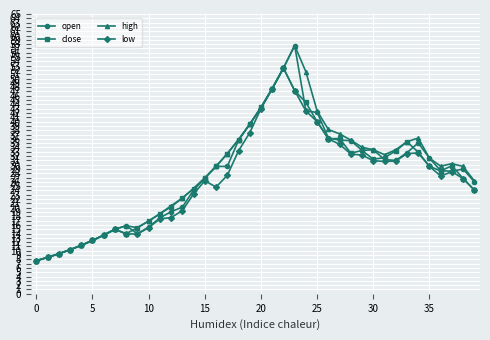

True or false: low has more than 1 points higher than both neighbors.

True